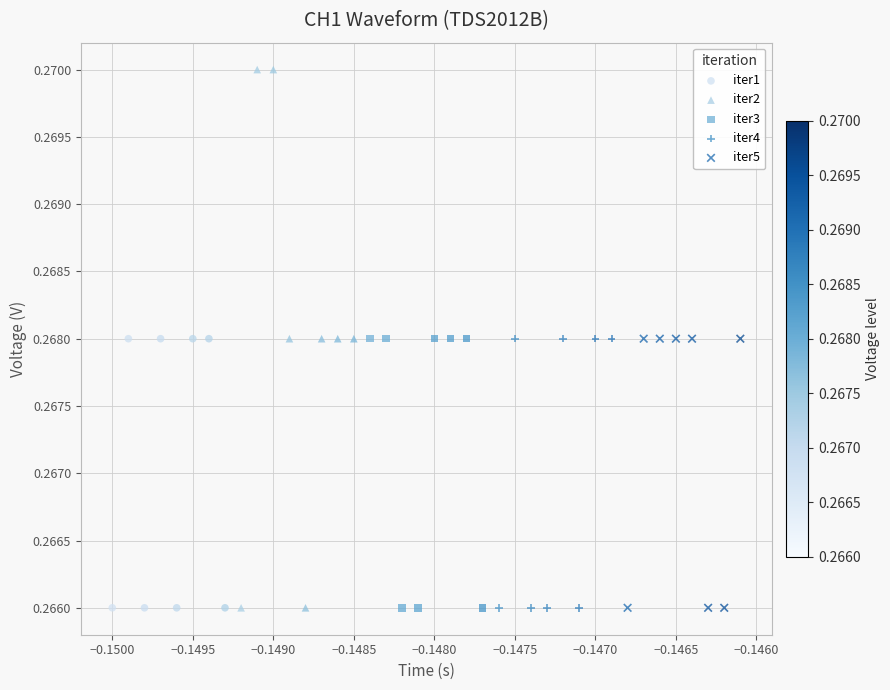

Which series has the widest spread of Y values?

iter2